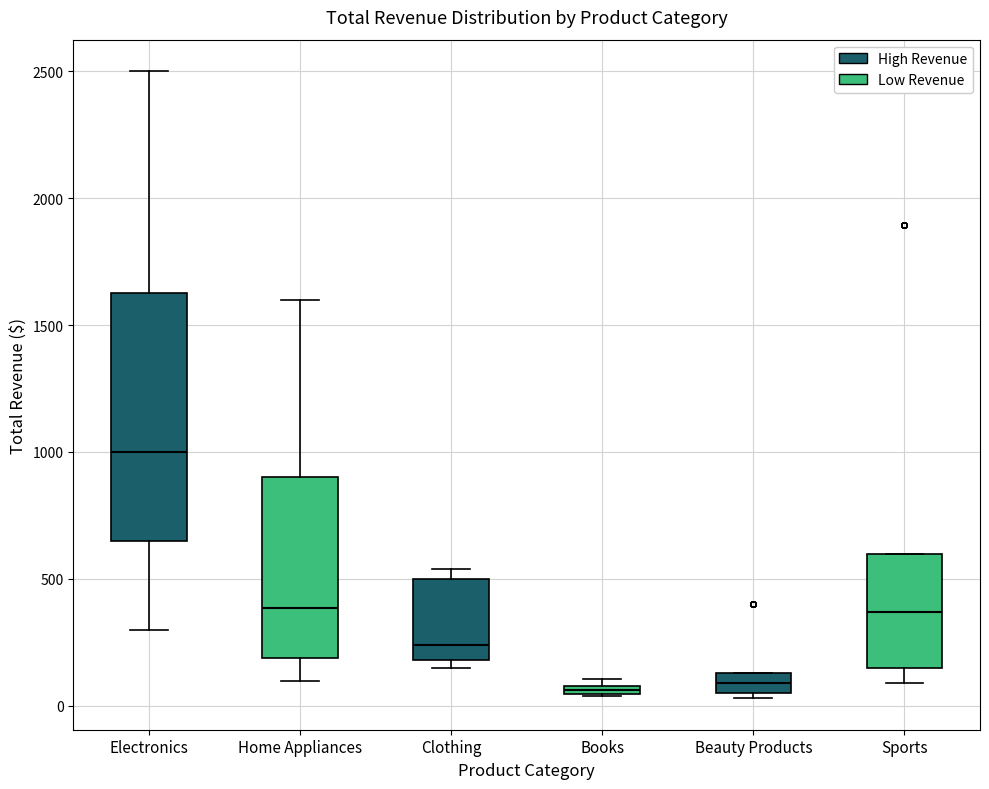

Where is the upper edge of the box for Books on the y-axis? The values are not printed on the chart, so give them approximately, as read against the axis.

100